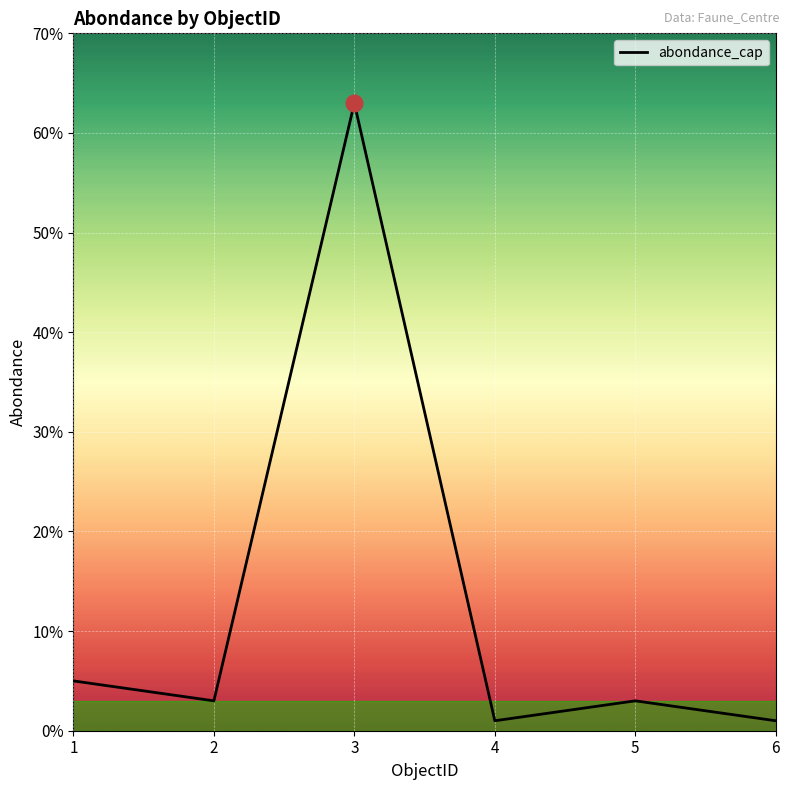

How many categories are shown in the chart?

6